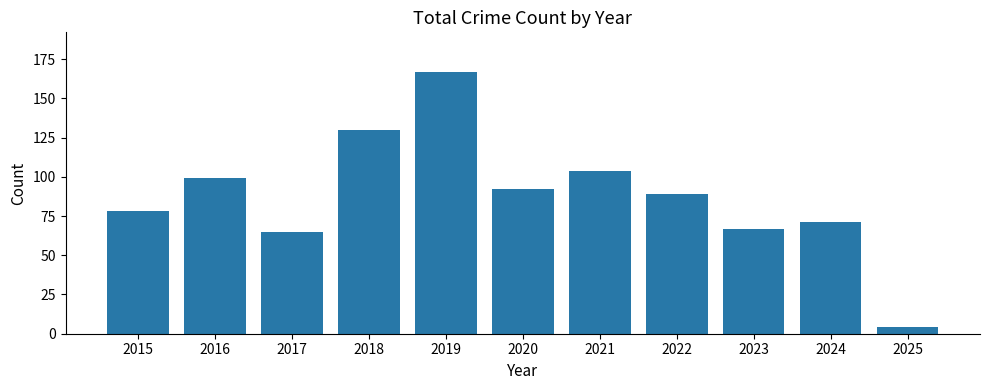

What is the difference between the maximum and second lowest values?

102